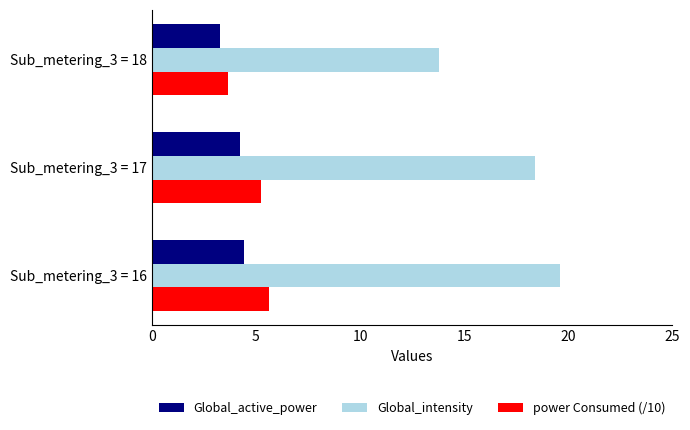

What is the sum of all power Consumed (/10) values?

14.5